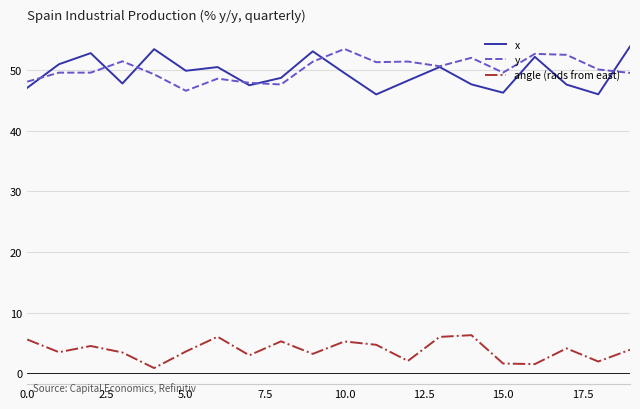

Which series has the largest total across all categories?

y